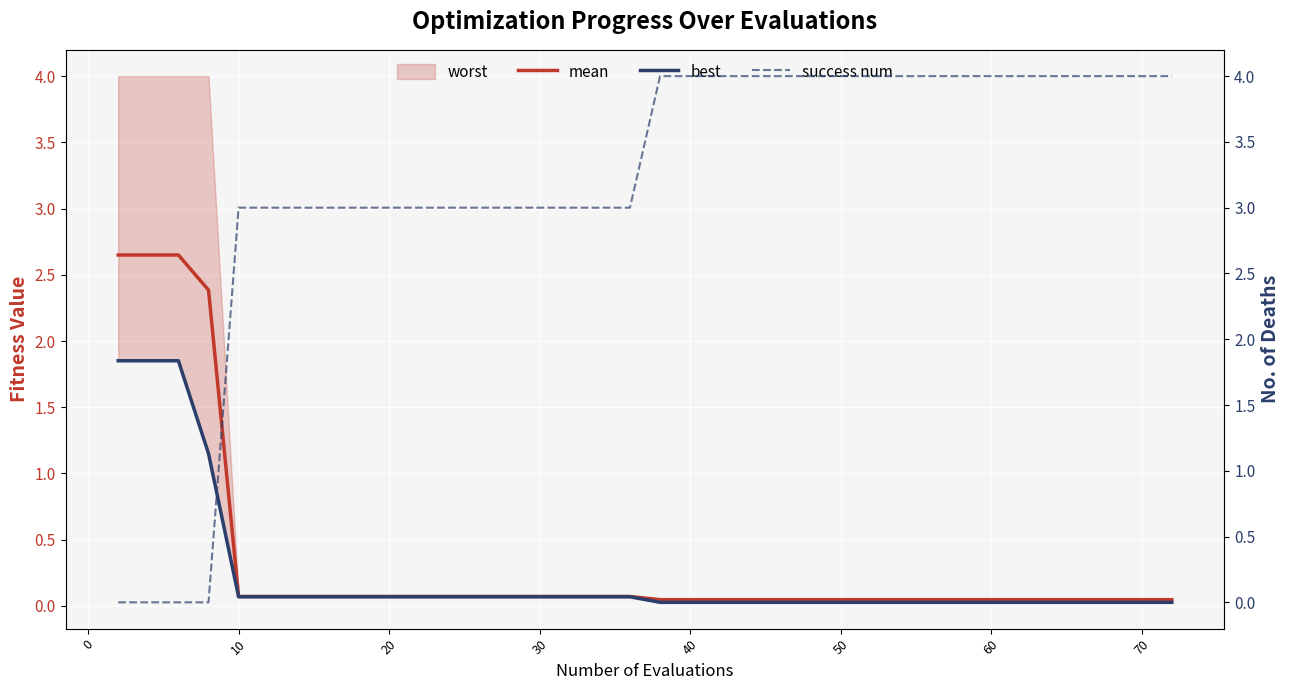

At which label is mean closest to 1?

10